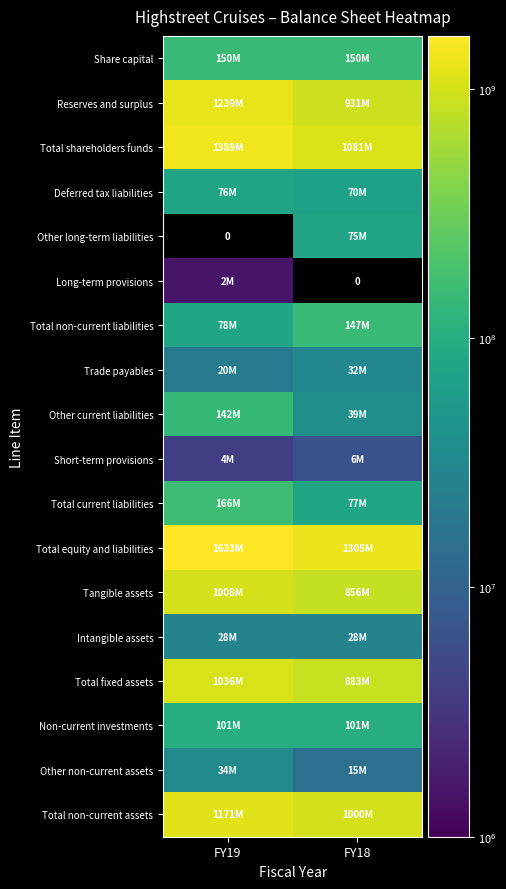

How many distinct data groups are displayed?

18